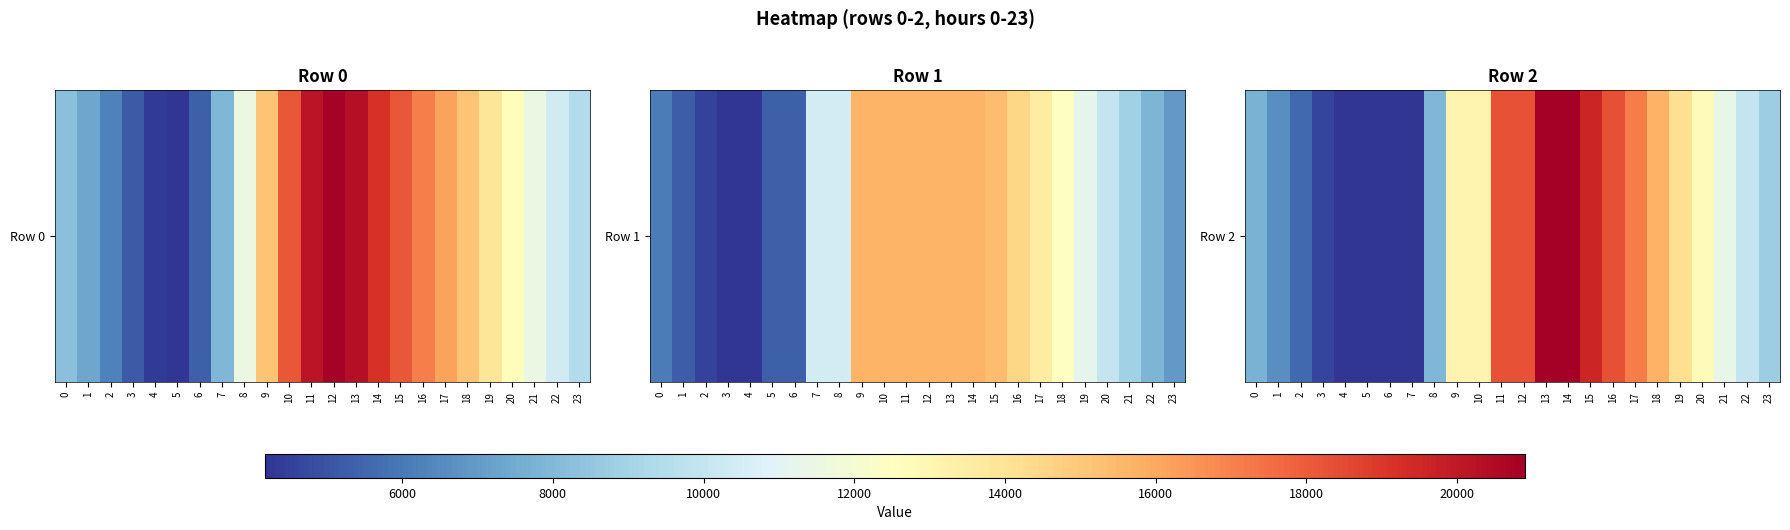

Which category has the highest value across all series?

13